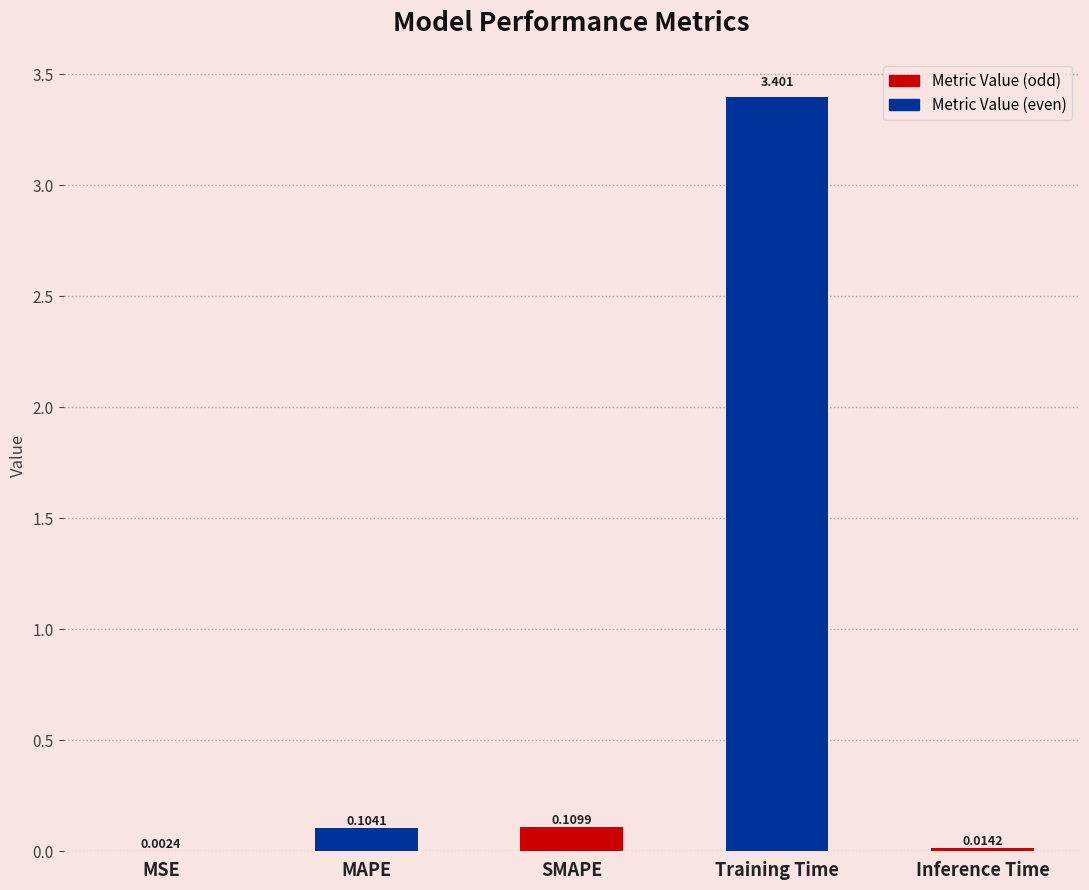

Where is the data nearest to the value 1?

SMAPE